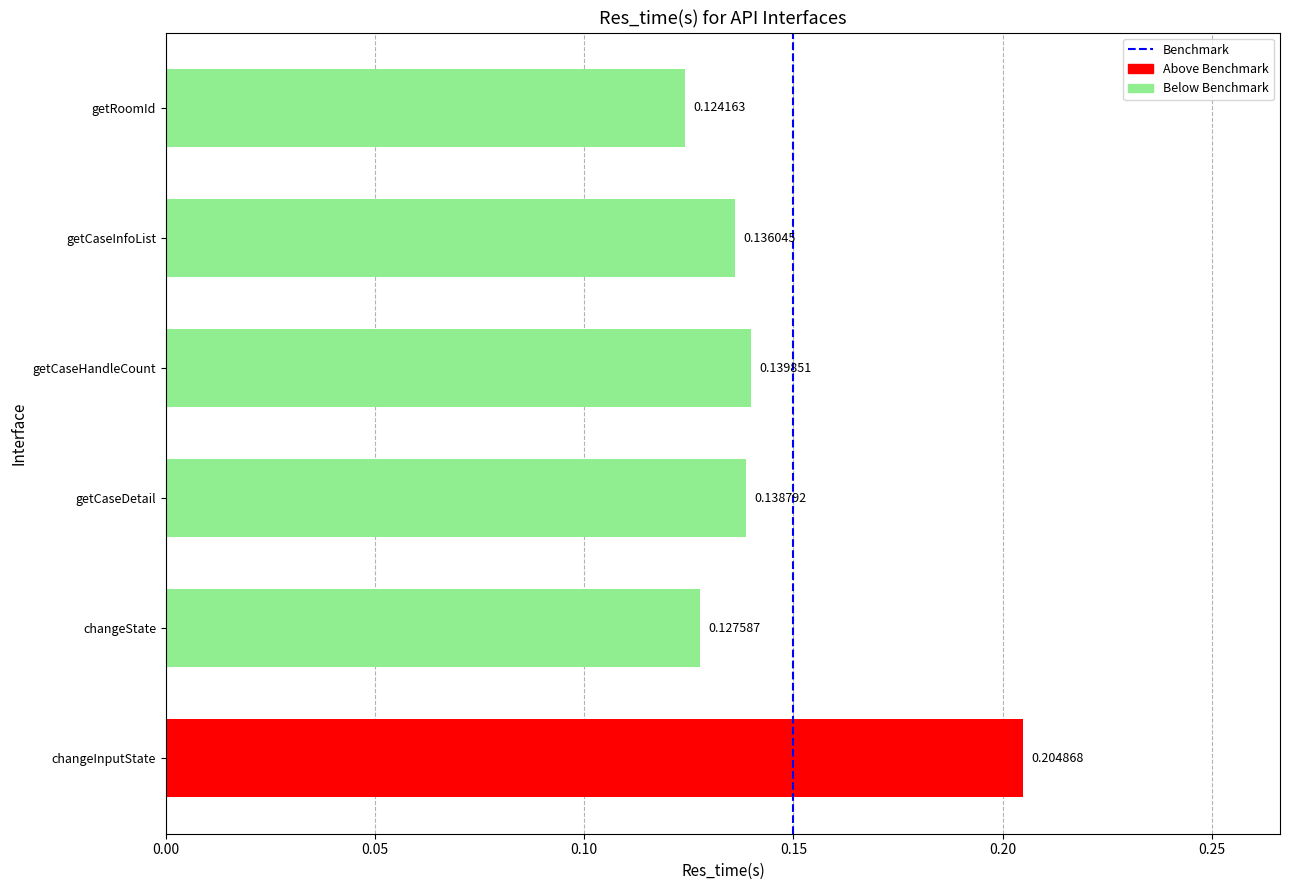

Rank the categories by value from highest to lowest.

changeInputState, getCaseHandleCount, getCaseDetail, getCaseInfoList, changeState, getRoomId